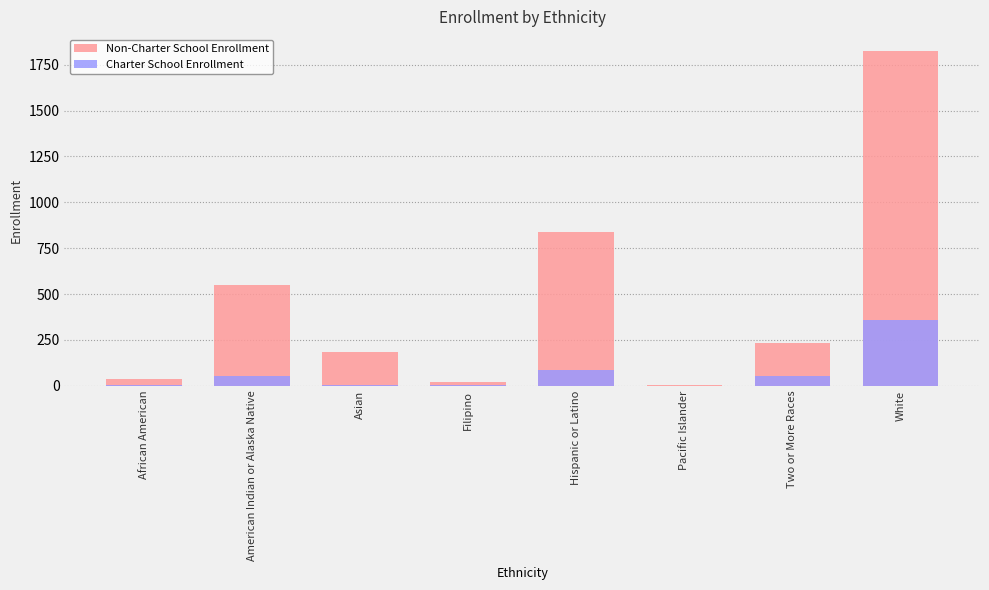

Which label corresponds to the smallest value in the chart?

Pacific Islander